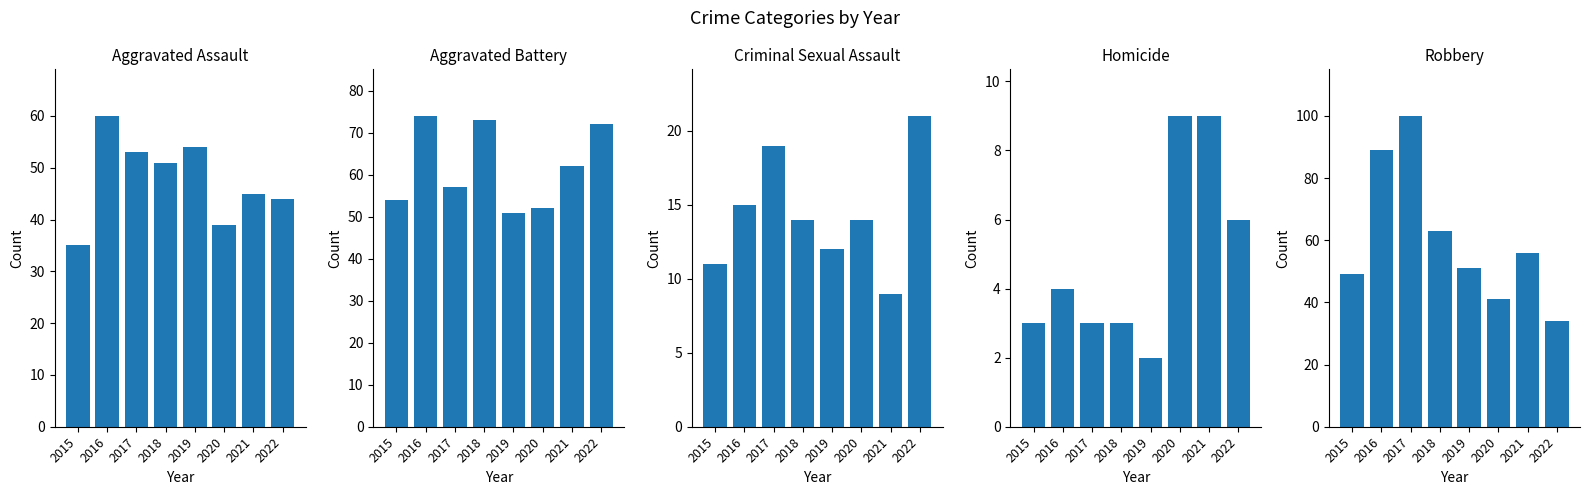

Which series has the largest range (max minus min)?

Robbery